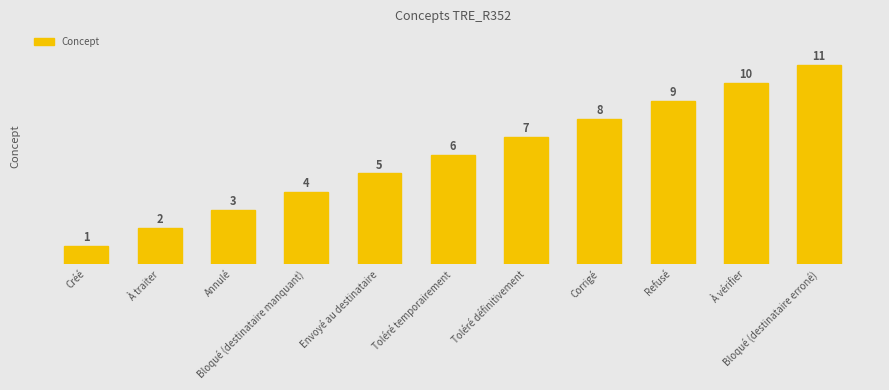

Count the number of data series in this chart.

1